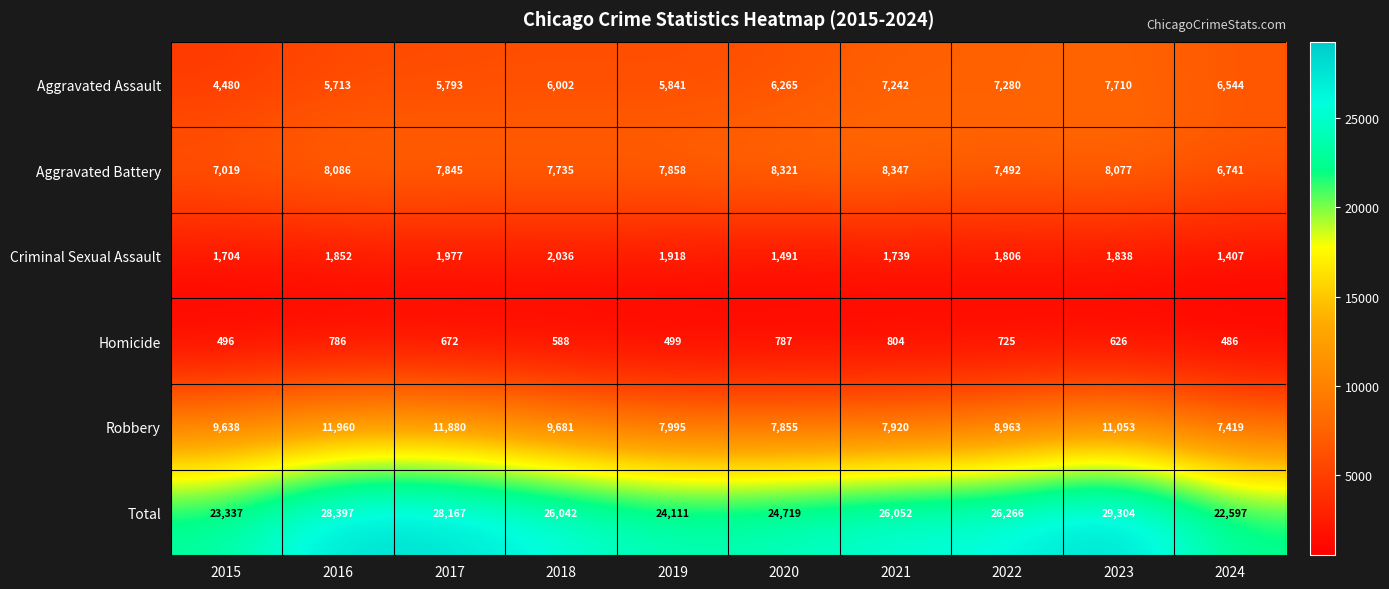

What is the greatest value displayed?

29304